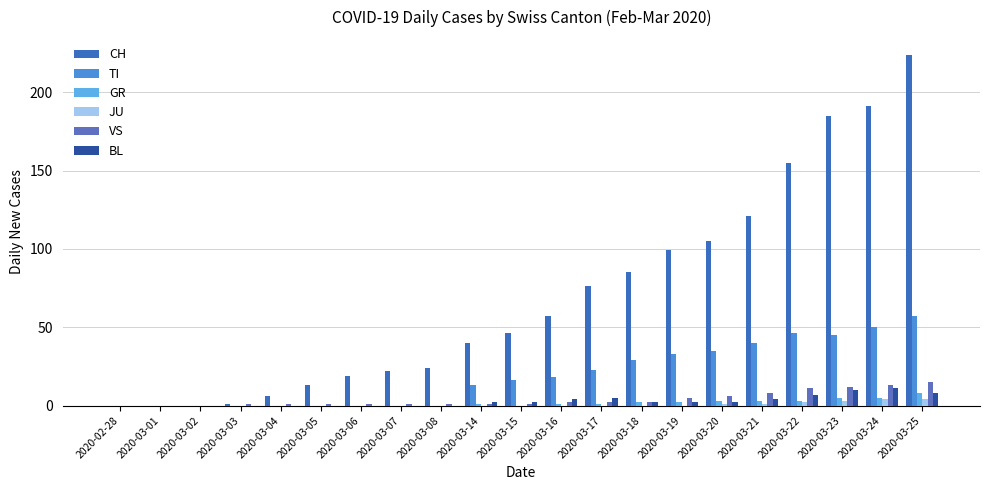

The value of CH at 2020-03-20 is 105. True or false?

True